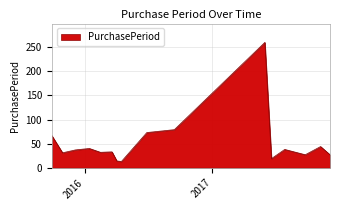

What is the difference between the maximum and minimum values?

247